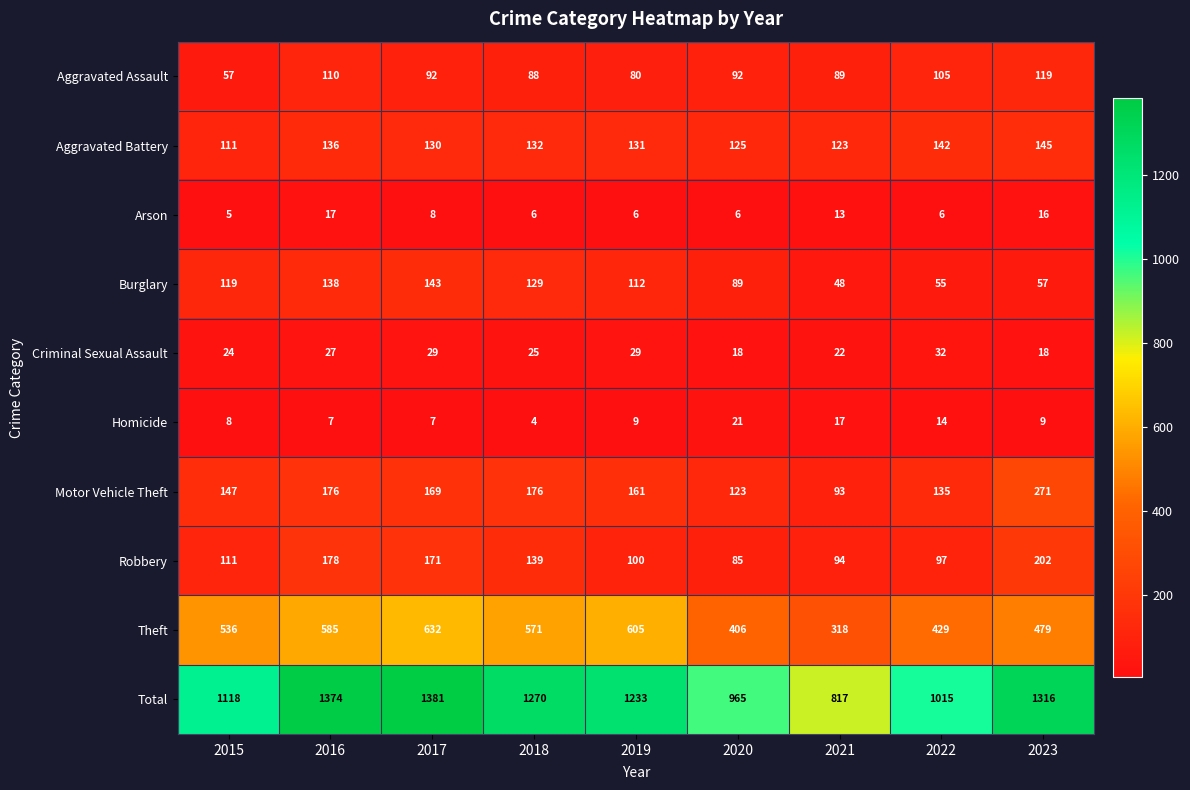

At 2016, list the series in order from largest to smallest.

Total, Theft, Robbery, Motor Vehicle Theft, Burglary, Aggravated Battery, Aggravated Assault, Criminal Sexual Assault, Arson, Homicide